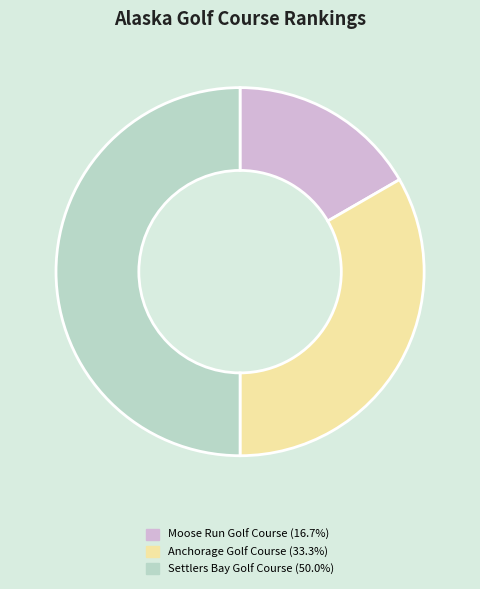

Is the sum of Moose Run Golf Course (16.7%) and Settlers Bay Golf Course (50.0%) greater than half?

Yes